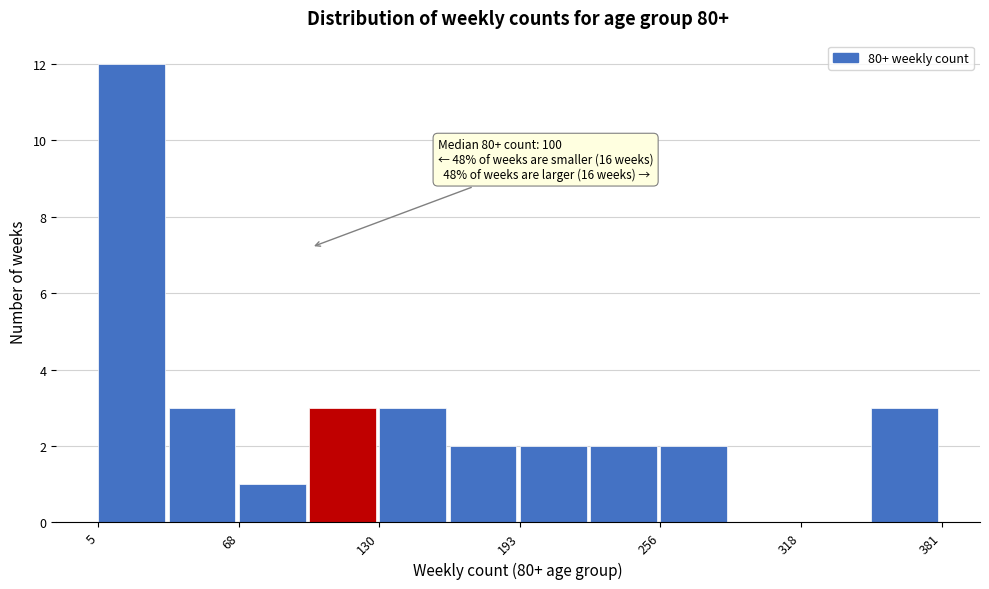

Read against the x-axis, roughly where is the centre of the tallest bar?

20